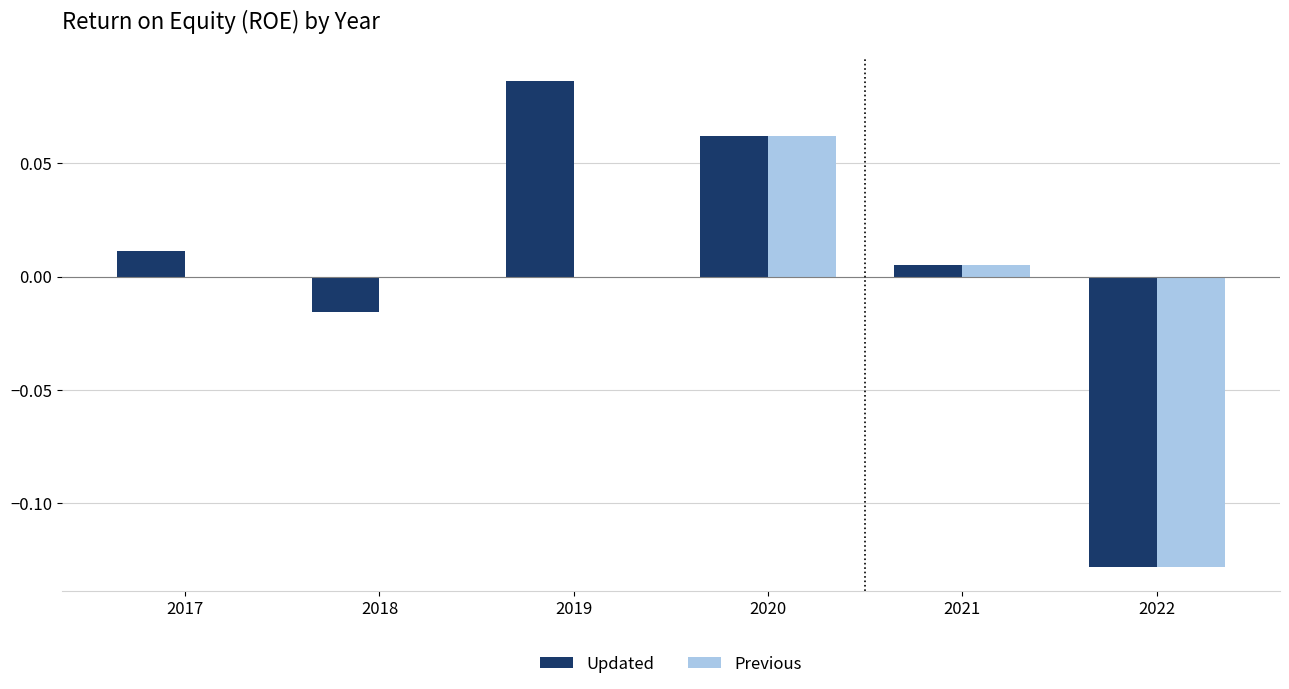

Count the number of categories in the chart.

6